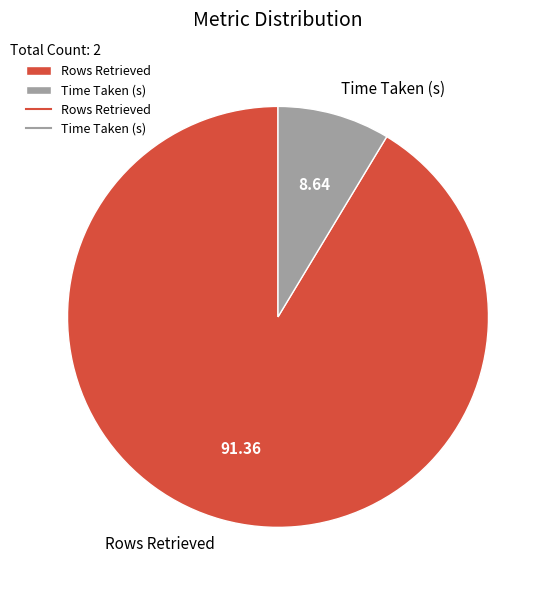

Which category has the biggest portion of the pie?

Rows Retrieved